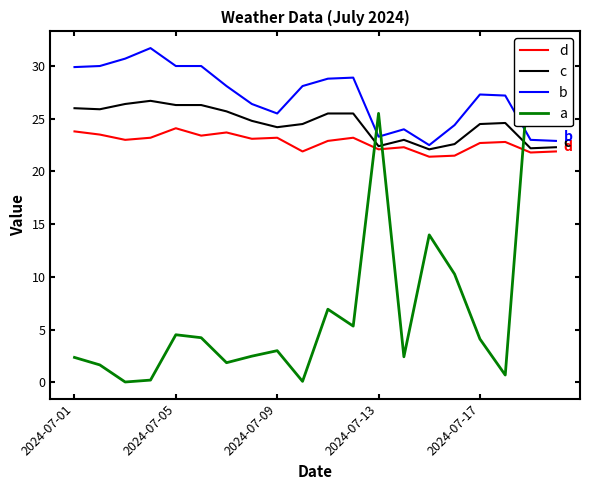

What are all the series names shown in the legend?

d, c, b, a